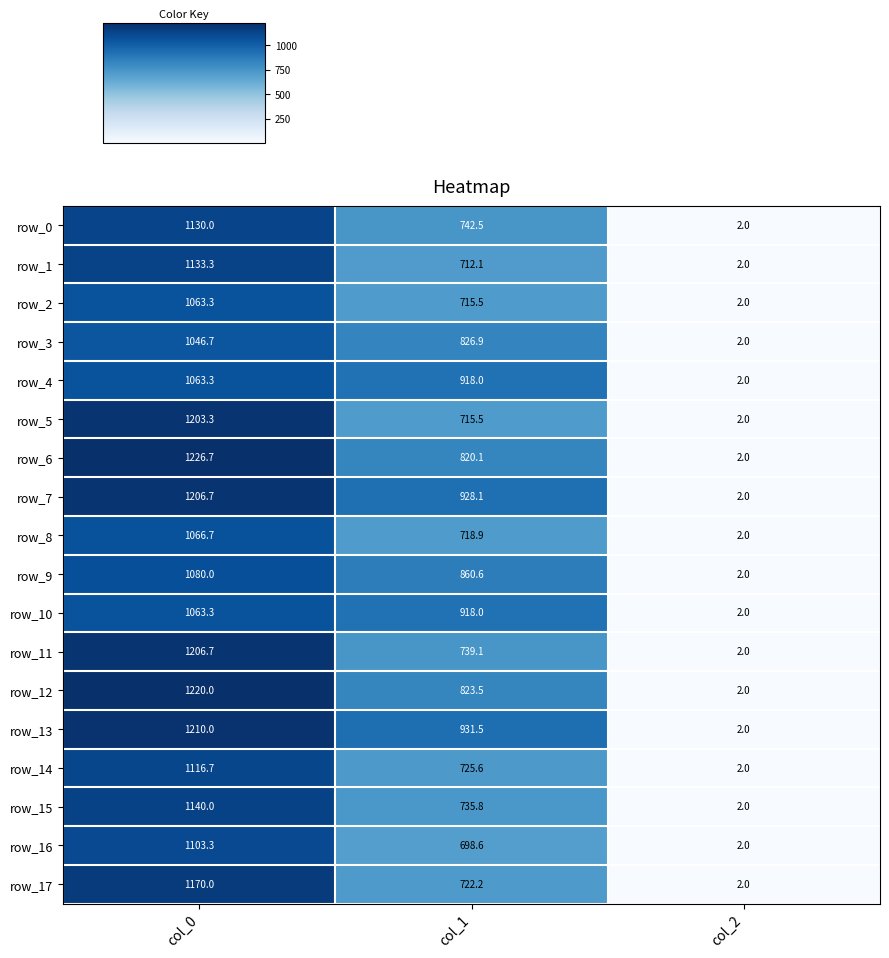

Reading left to right, what are all the values shown in this chart?

row_0: col_0=1130.0	col_1=742.5	col_2=2.0
row_1: col_0=1133.3	col_1=712.1	col_2=2.0
row_2: col_0=1063.3	col_1=715.5	col_2=2.0
row_3: col_0=1046.7	col_1=826.9	col_2=2.0
row_4: col_0=1063.3	col_1=918.0	col_2=2.0
row_5: col_0=1203.3	col_1=715.5	col_2=2.0
row_6: col_0=1226.7	col_1=820.1	col_2=2.0
row_7: col_0=1206.7	col_1=928.1	col_2=2.0
row_8: col_0=1066.7	col_1=718.9	col_2=2.0
row_9: col_0=1080.0	col_1=860.6	col_2=2.0
row_10: col_0=1063.3	col_1=918.0	col_2=2.0
row_11: col_0=1206.7	col_1=739.1	col_2=2.0
row_12: col_0=1220.0	col_1=823.5	col_2=2.0
row_13: col_0=1210.0	col_1=931.5	col_2=2.0
row_14: col_0=1116.7	col_1=725.6	col_2=2.0
row_15: col_0=1140.0	col_1=735.8	col_2=2.0
row_16: col_0=1103.3	col_1=698.6	col_2=2.0
row_17: col_0=1170.0	col_1=722.2	col_2=2.0